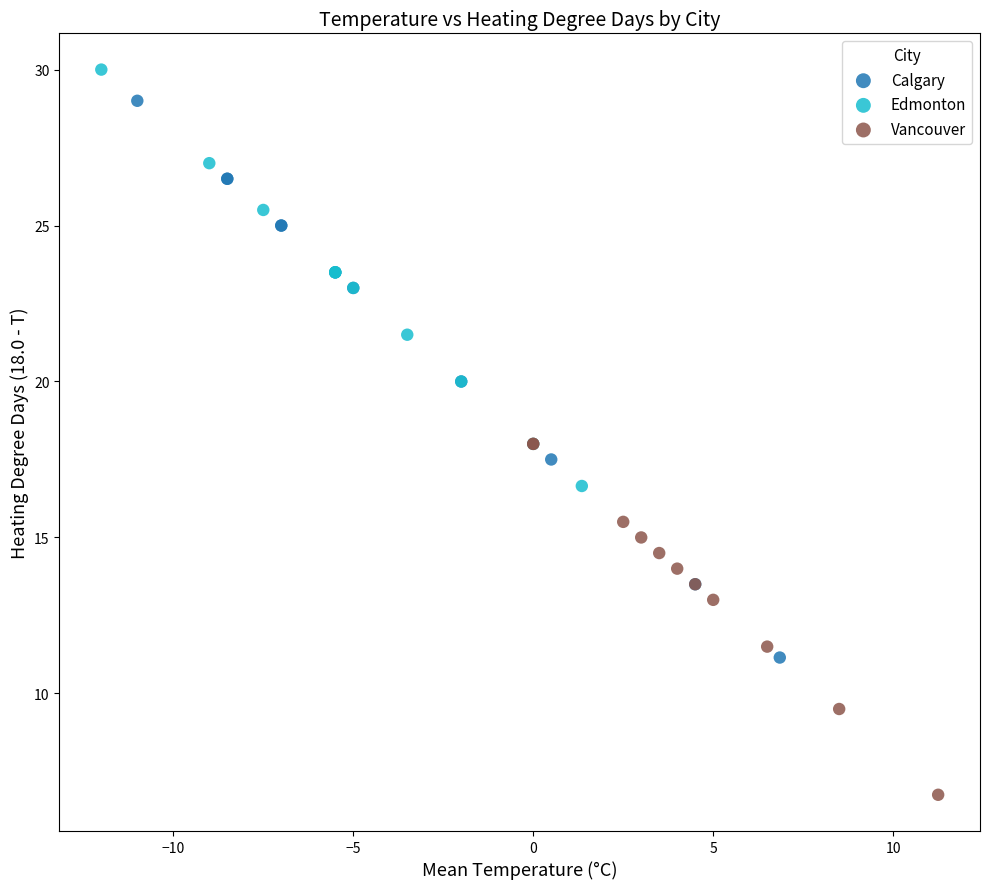

Which series has the widest spread of Y values?

Calgary